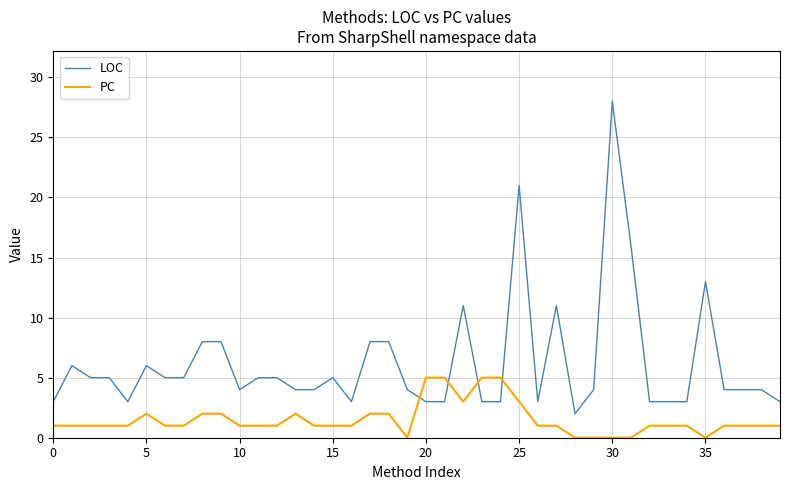

Which series has the largest range (max minus min)?

LOC